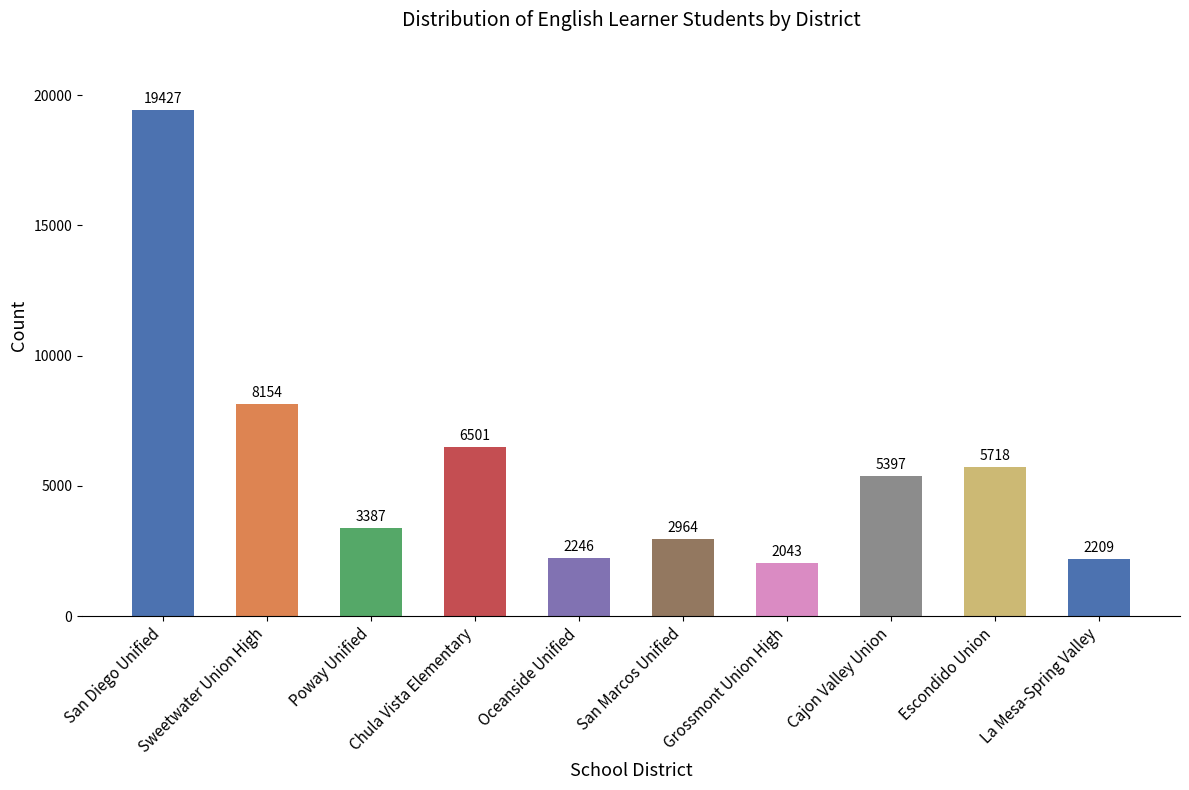

Reading left to right, what are all the values shown in this chart?

19427	8154	3387	6501	2246	2964	2043	5397	5718	2209